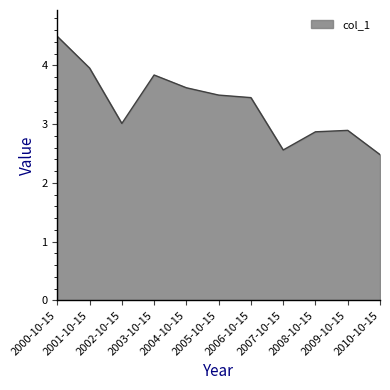

How many interior local peaks (higher than both neighbors) does the data have?

2